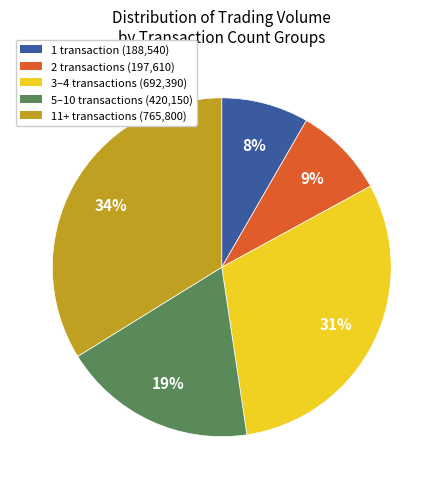

Which slice is the largest?

11+ transactions (765,800)